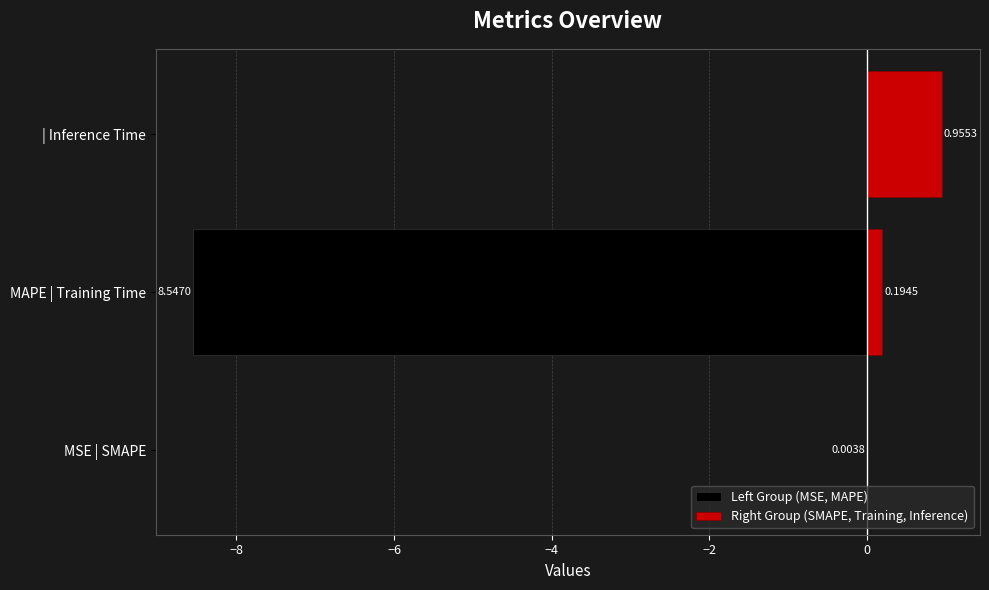

How many groups of bars are there?

3